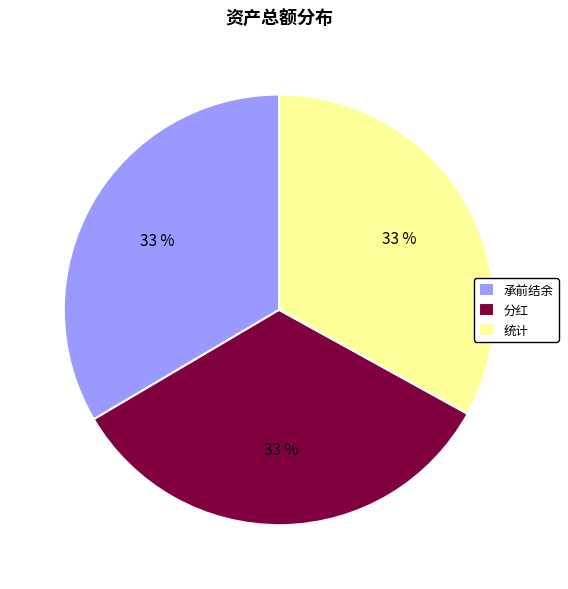

To the nearest percent, what percentage of the pie is 统计?

33%